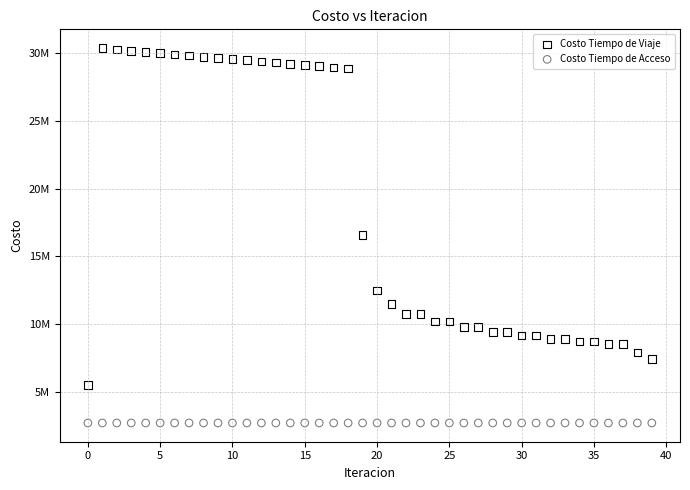

Which series contains the lowest Y value?

Costo Tiempo de Acceso